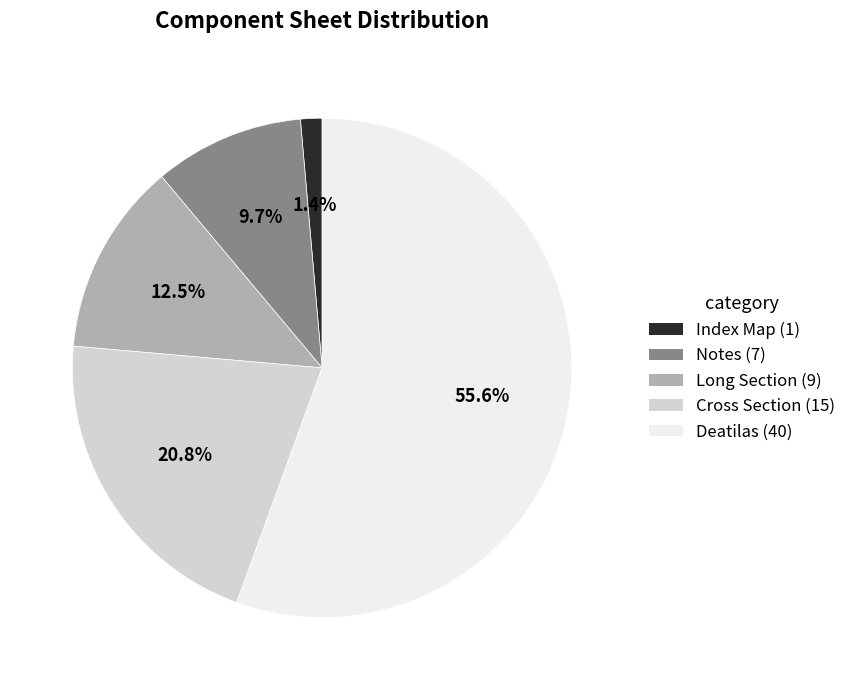

Is there any slice that represents more than half of the pie?

Yes